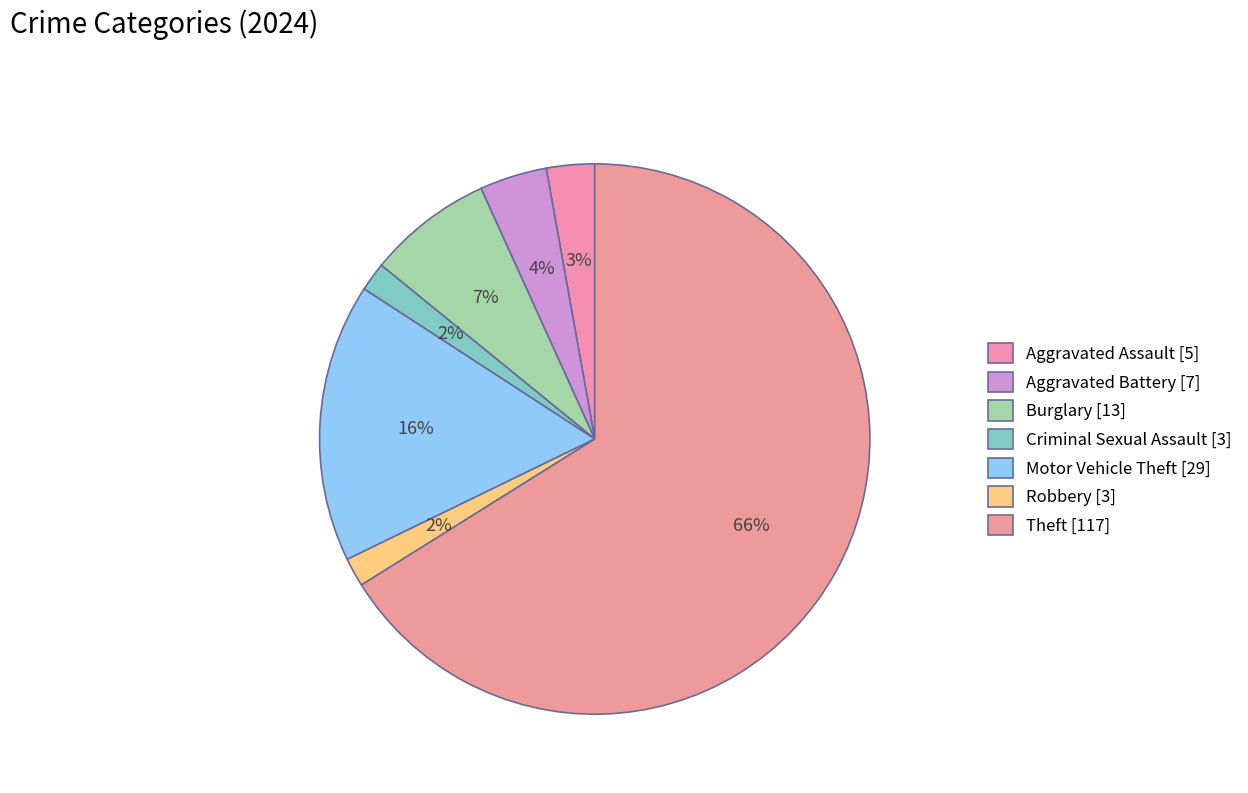

Which slice is the smallest?

Criminal Sexual Assault